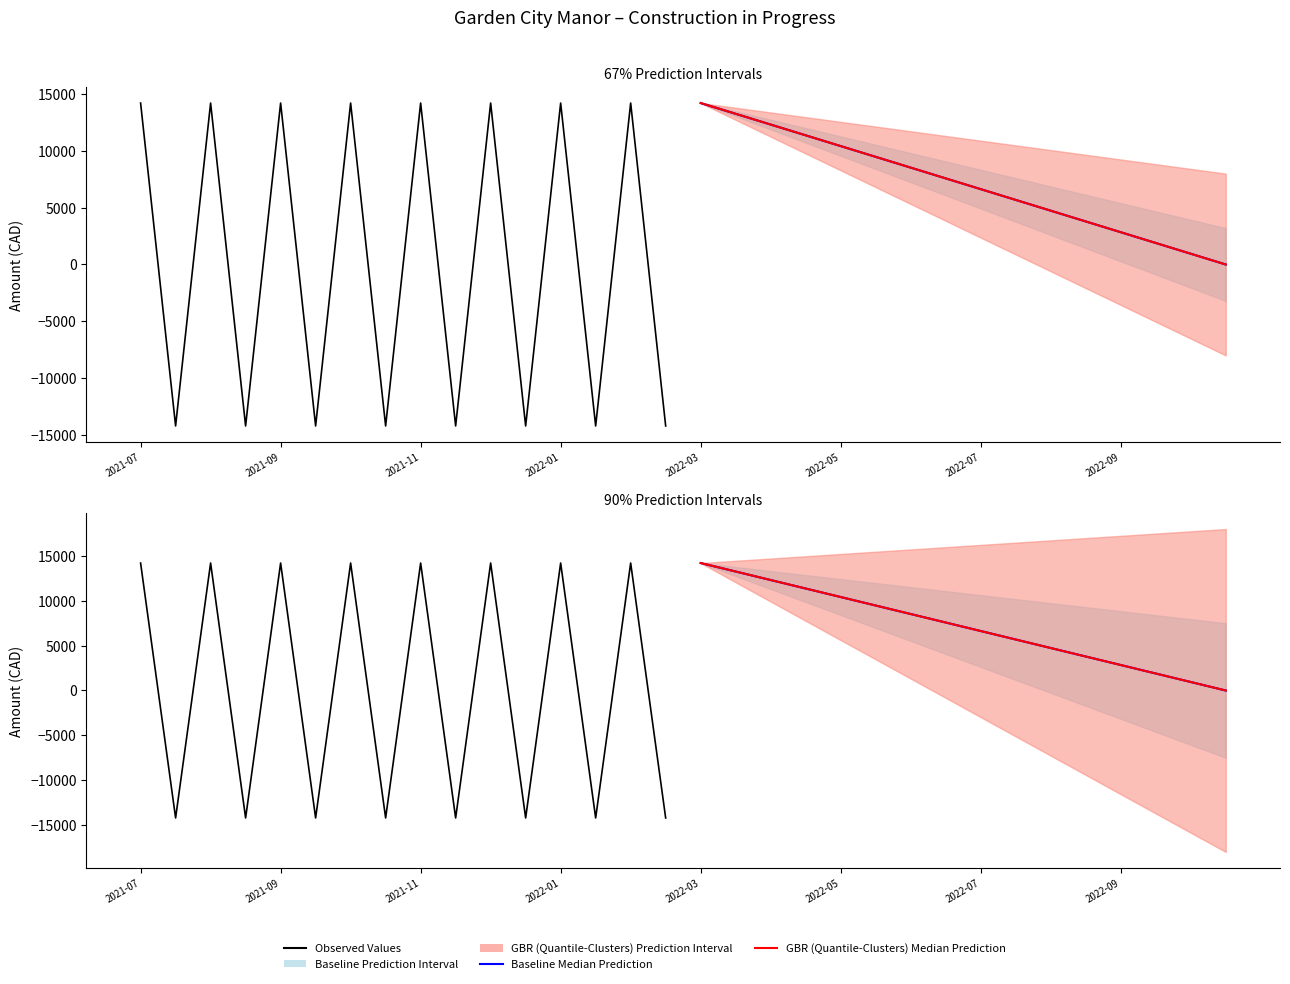

Count the number of categories in the chart.

16